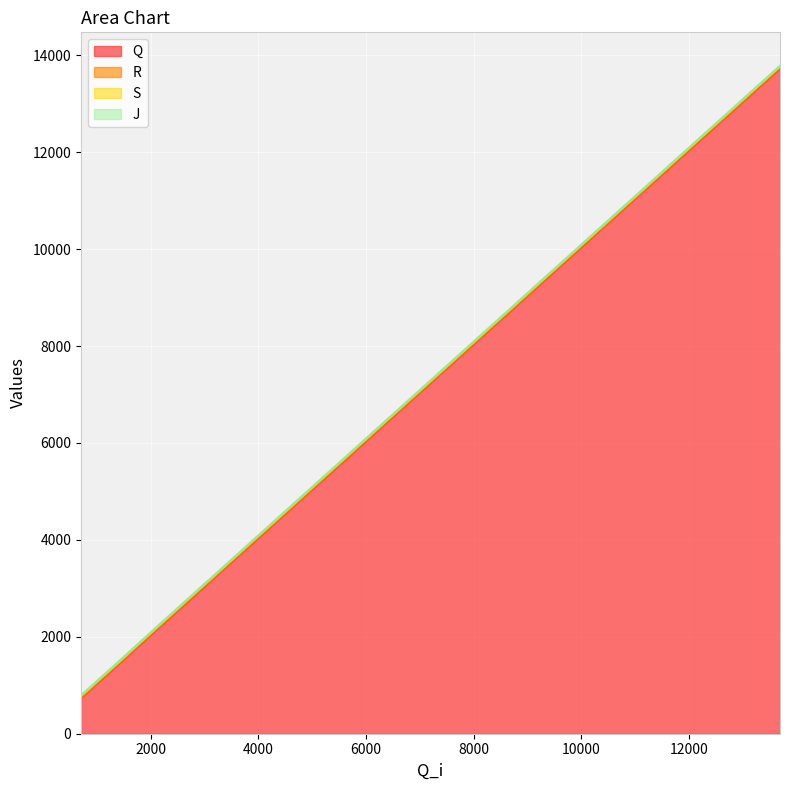

What is the value of the S point at the 8th from the left?

5560